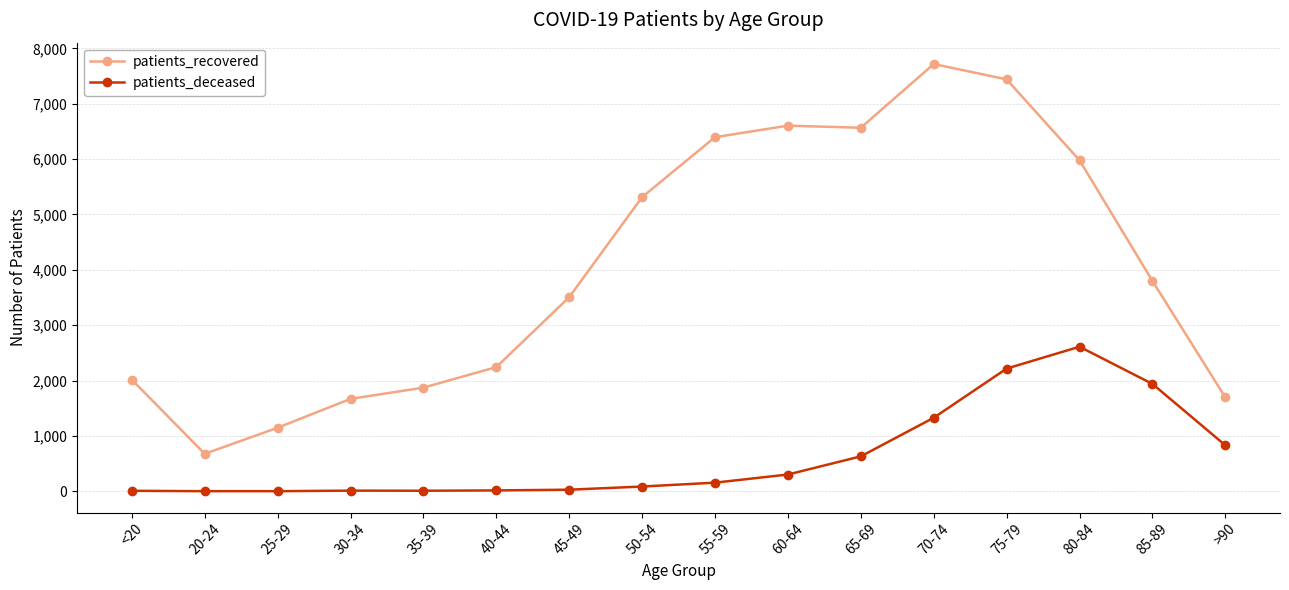

At which category is the sum across all series the highest?

75-79